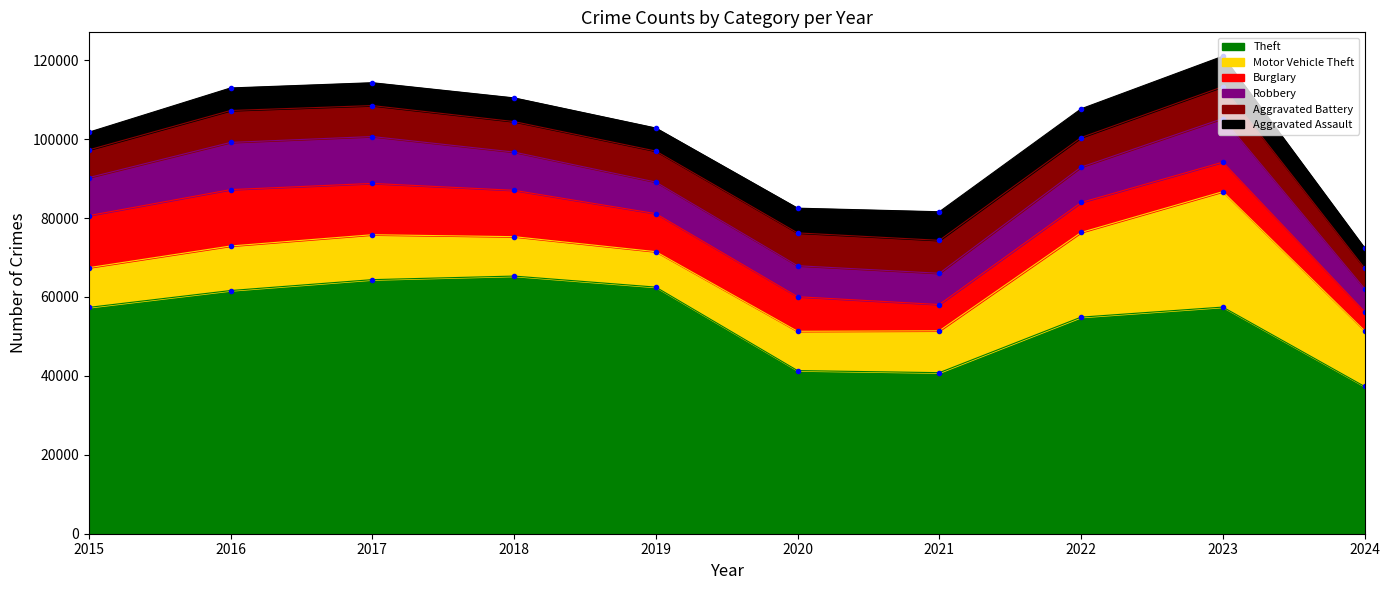

What is the difference between the highest and lowest values at 2023?

49950